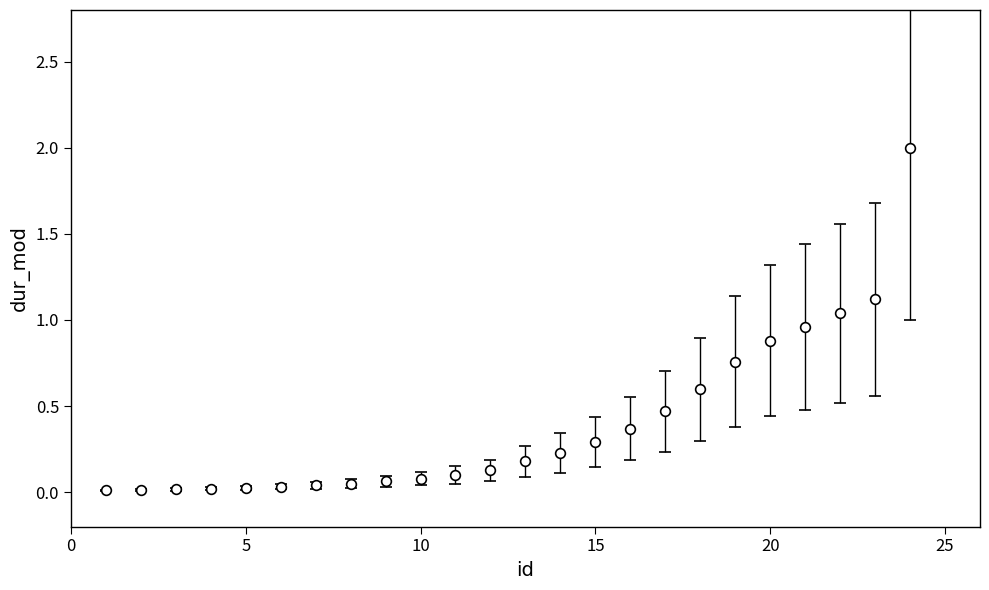

What is the maximum value shown in the chart?

2.0